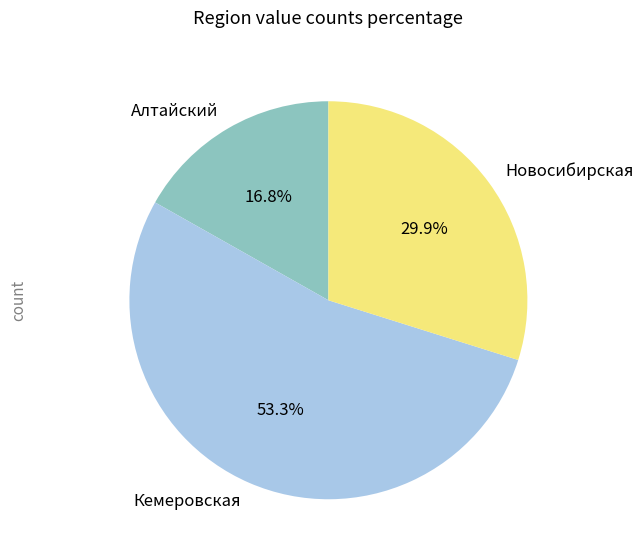

What percentage is NOT represented by Кемеровская?

46.7%